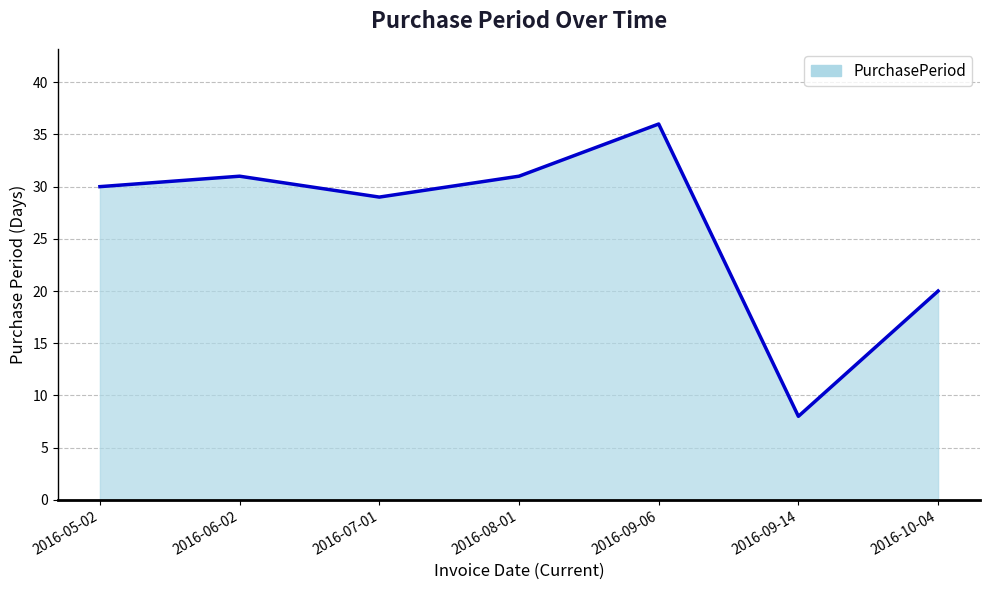

What is the ratio of the value at 2016-10-04 to the value at 2016-08-01?

0.6